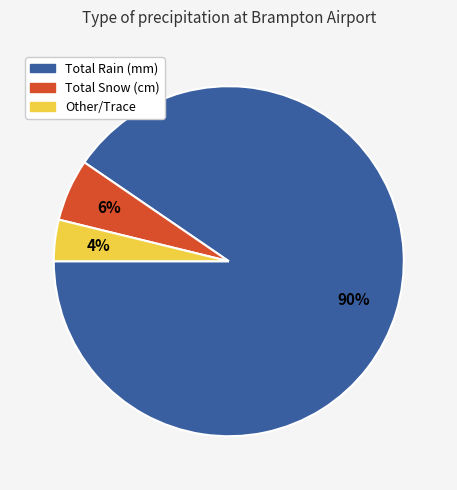

How many segments does this pie chart have?

3